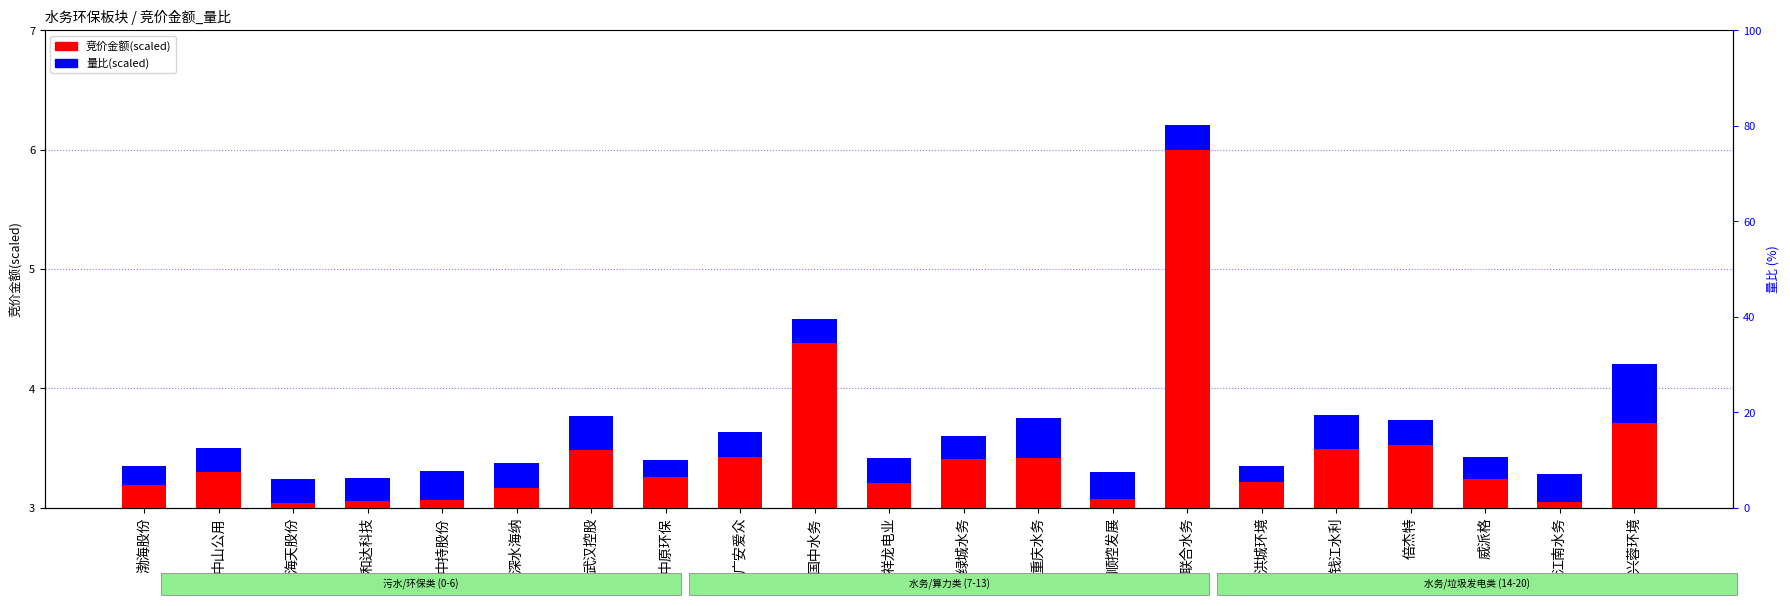

What is the sum of the 量比(scaled) values at 武汉控股 and 中持股份?

0.5